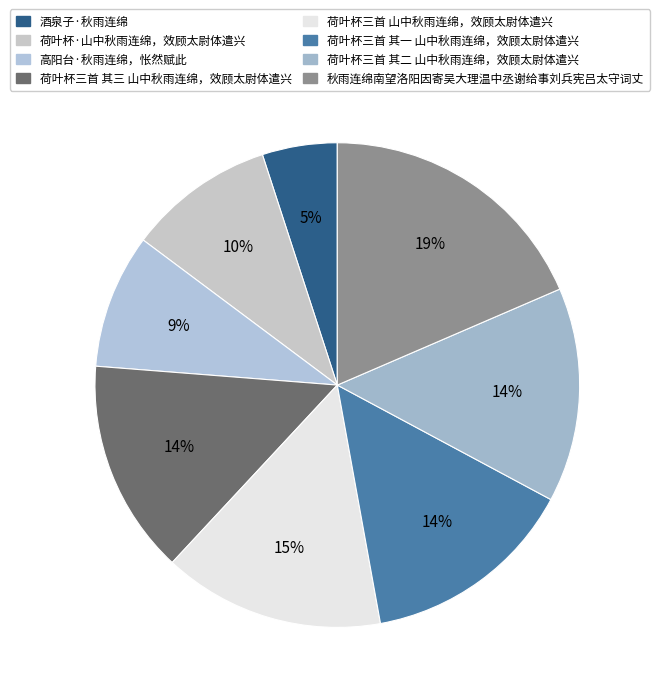

The 荷叶杯三首 其二 山中秋雨连绵，效顾太尉体遣兴 slice represents 14% of the pie. True or false?

True